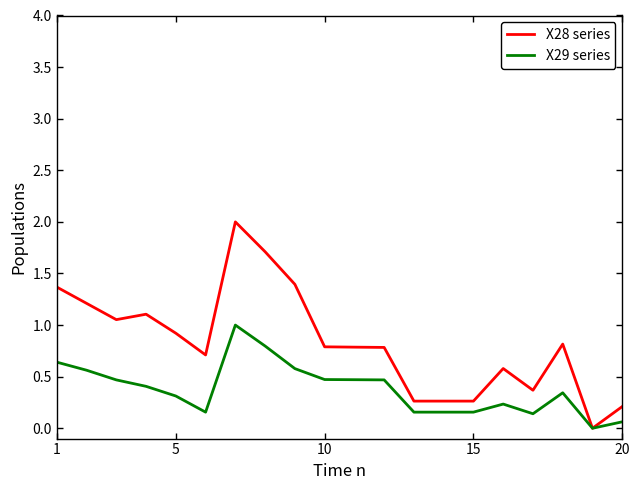

What is the difference between the second highest and second lowest values in the X28 series series?

1.5